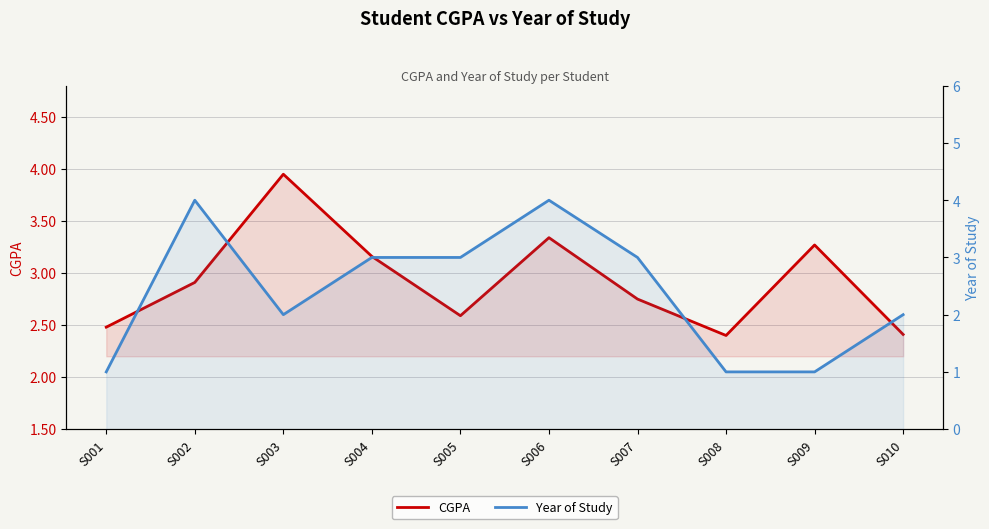

Is it true that CGPA equals 2.9 at S002?

True